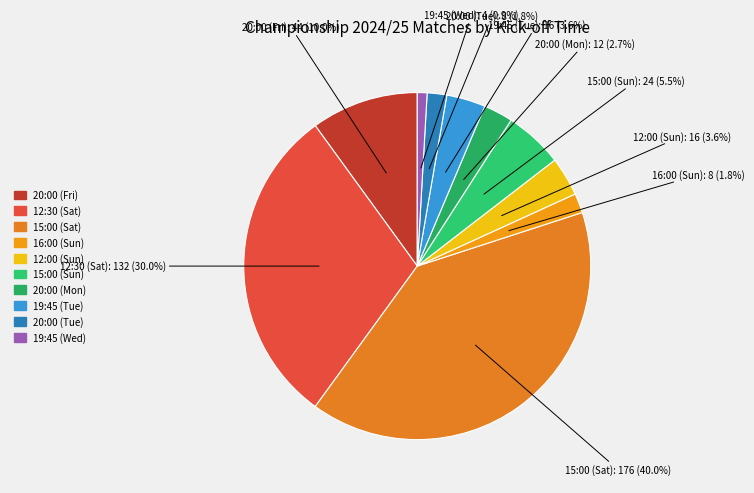

Count the number of slices in the pie.

10